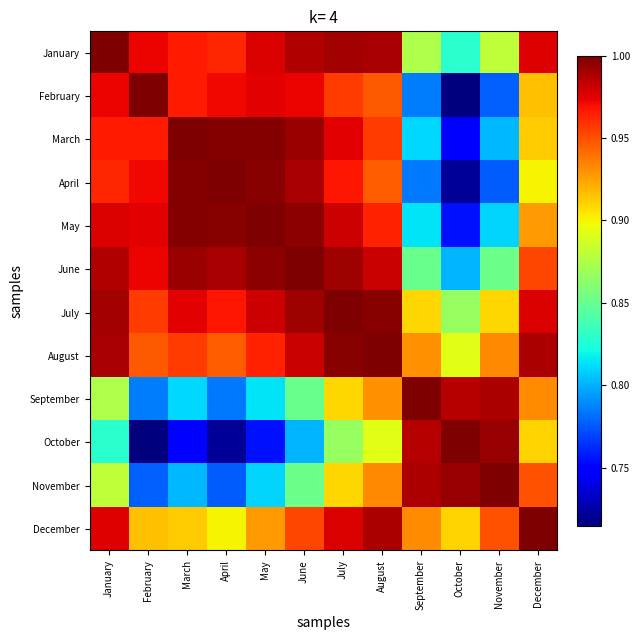

List the series in order of their peak value, highest first.

February, July, January, May, June, August, September, October, November, December, March, April